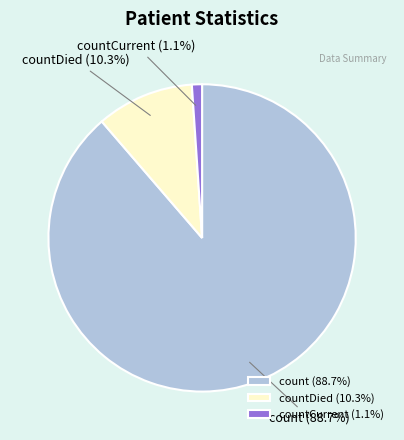

Does count represent more than half of the total?

Yes